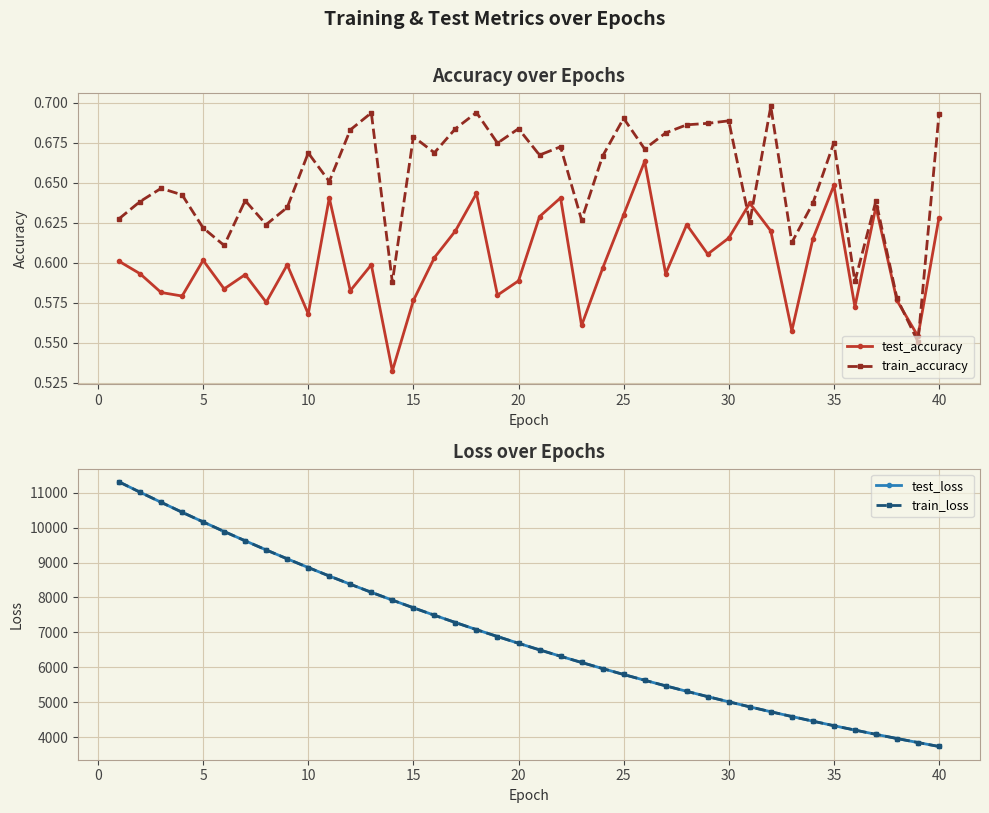

How many test_accuracy values are between 0 and 1?

40